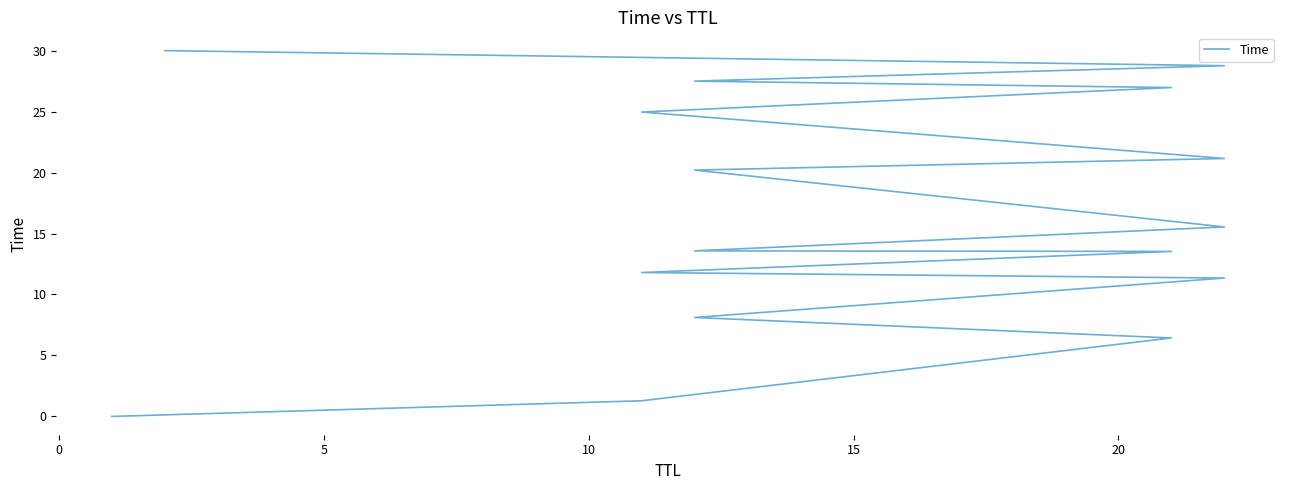

Reading left to right, what are all the values shown in this chart?

0.0	1.3	6.4	8.1	11.3	11.8	13.5	13.6	15.5	20.2	21.2	25.0	27.0	27.5	28.8	30.0